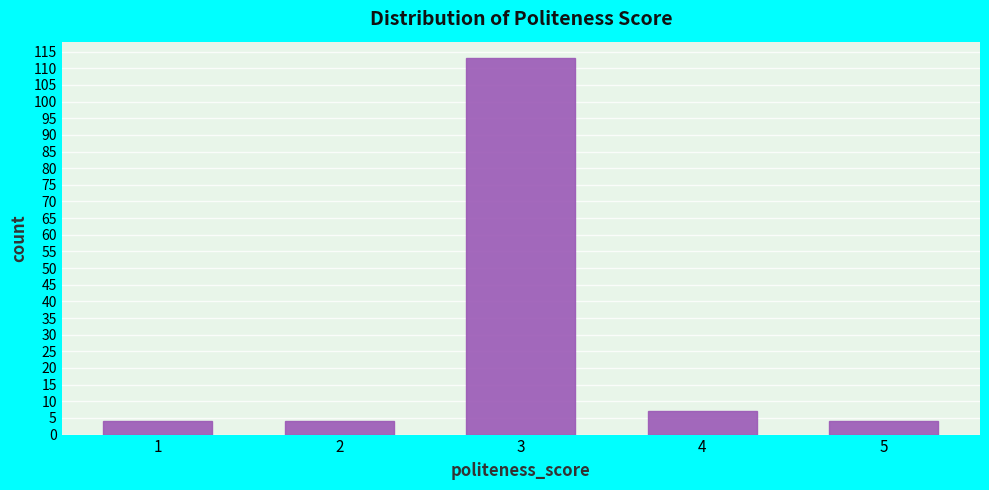

Reading left to right, transcribe this chart: for each bar, give the range it covers on the x-axis and its height. The values are not printed on the chart, so give them approximately, as read against the axis.

0.5 to 1.5: 4
1.5 to 2.5: 4
2.5 to 3.5: 113
3.5 to 4.5: 7
4.5 to 5.5: 4